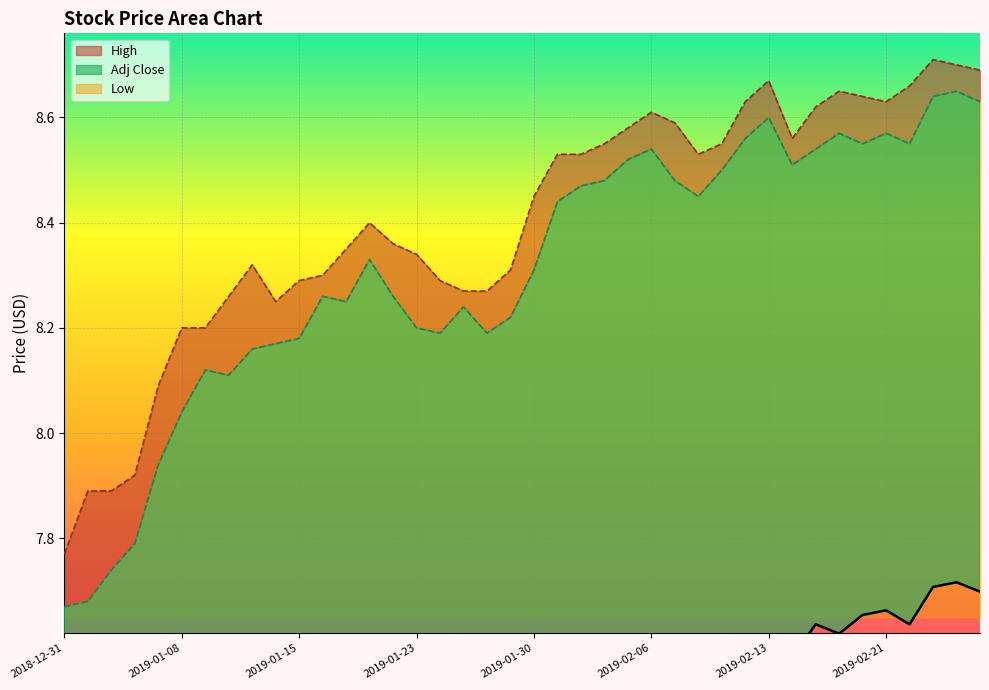

Count the number of data series in this chart.

3